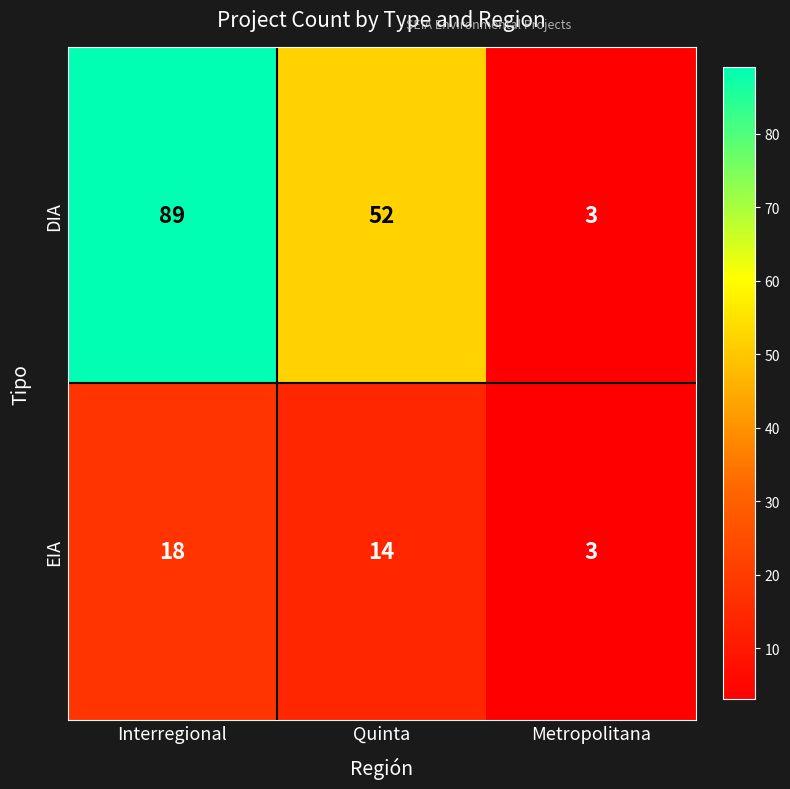

Count the number of categories in the chart.

3